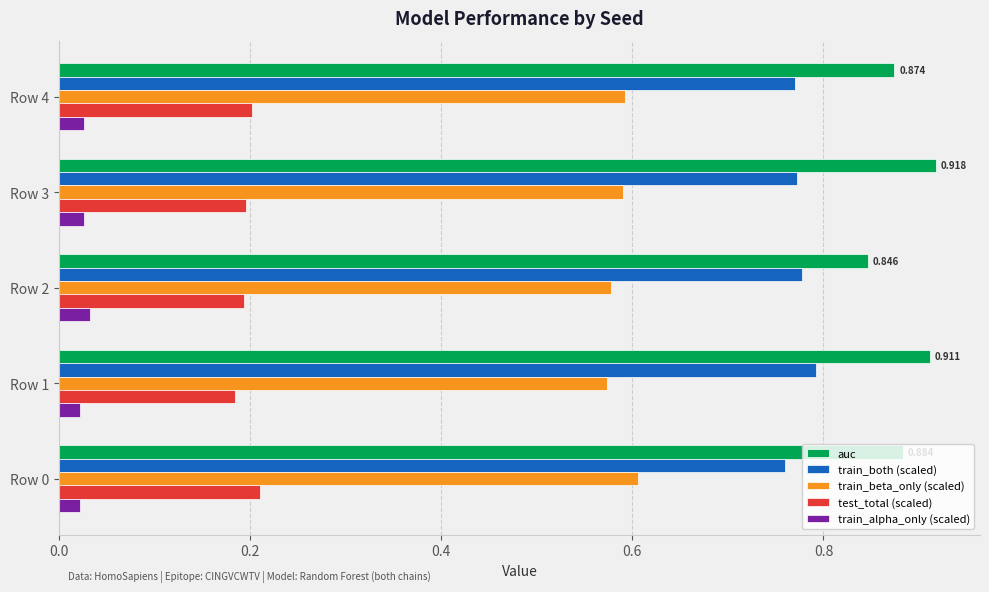

Is the value of train_alpha_only (scaled) at Row 2 greater than the value of test_total (scaled) at Row 3?

No